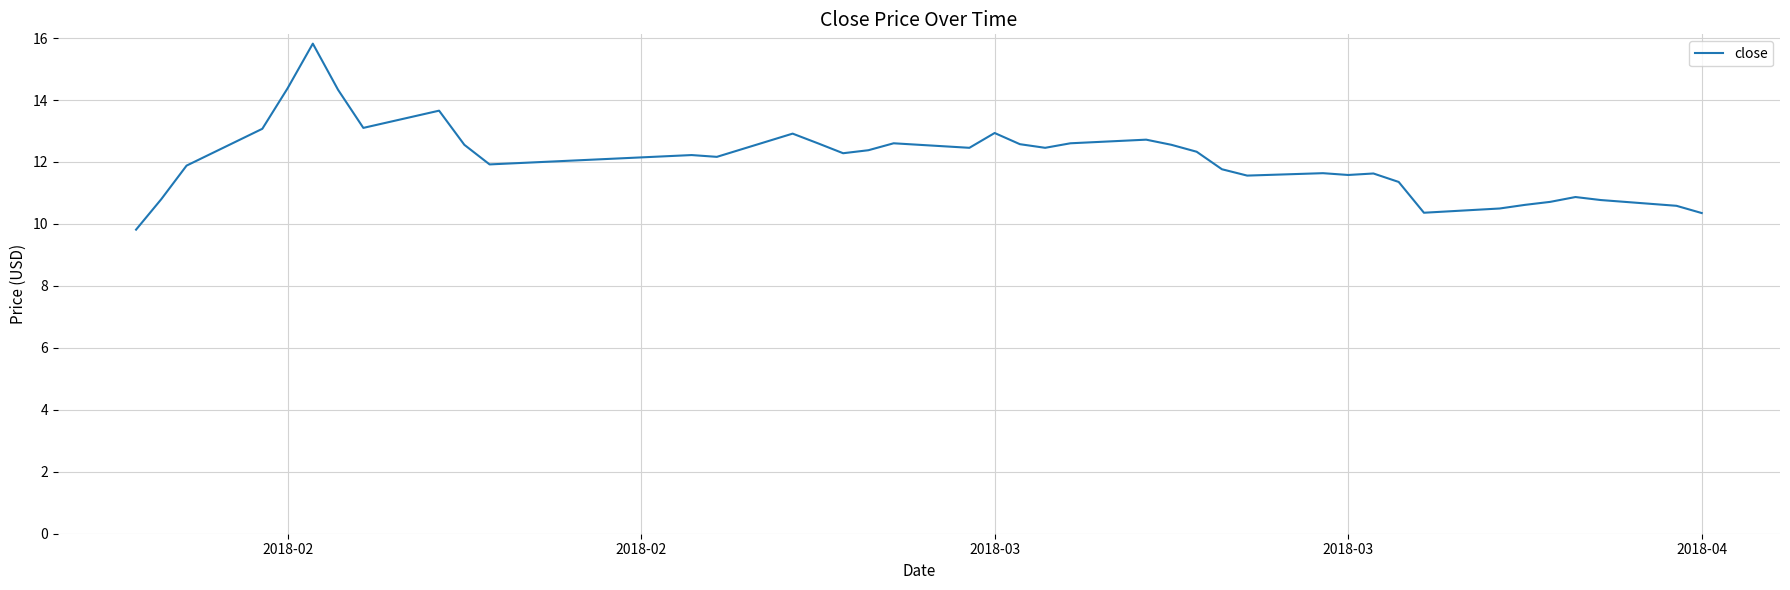

What is the difference between the maximum and second lowest values?

5.5